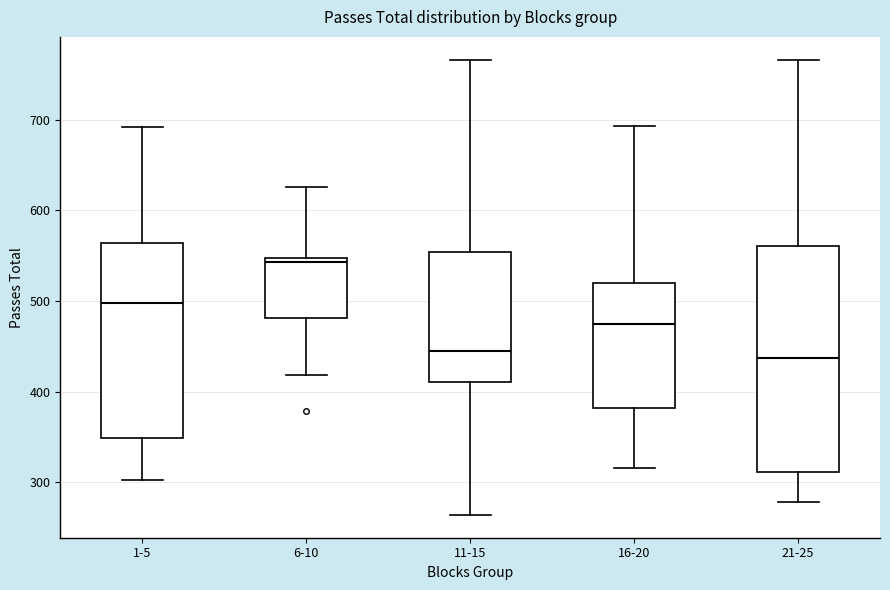

Where does the lower whisker of the box for 21-25 end on the y-axis? The values are not printed on the chart, so give them approximately, as read against the axis.

280